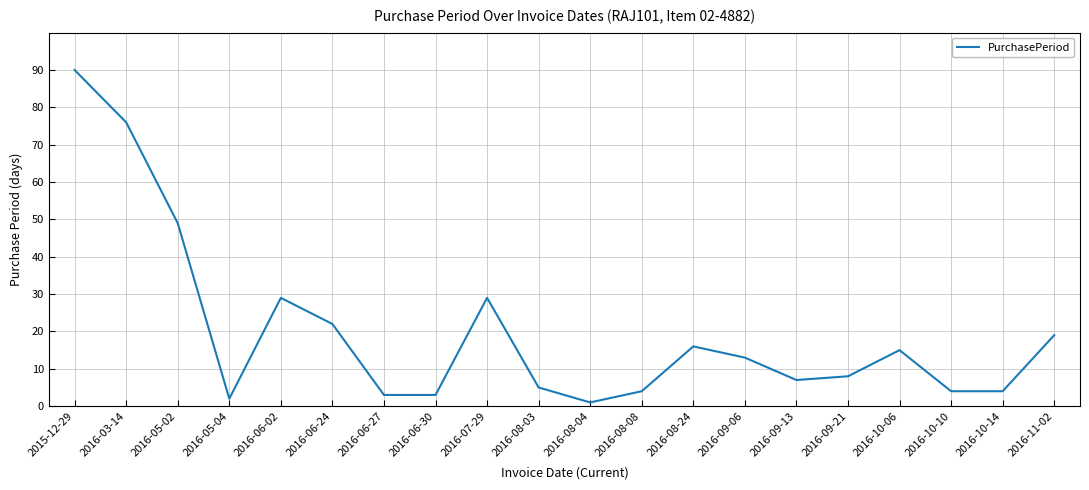

Reading right to left, extract all data points from this chart.

2016-11-02=19	2016-10-14=4	2016-10-10=4	2016-10-06=15	2016-09-21=8	2016-09-13=7	2016-09-06=13	2016-08-24=16	2016-08-08=4	2016-08-04=1	2016-08-03=5	2016-07-29=29	2016-06-30=3	2016-06-27=3	2016-06-24=22	2016-06-02=29	2016-05-04=2	2016-05-02=49	2016-03-14=76	2015-12-29=90